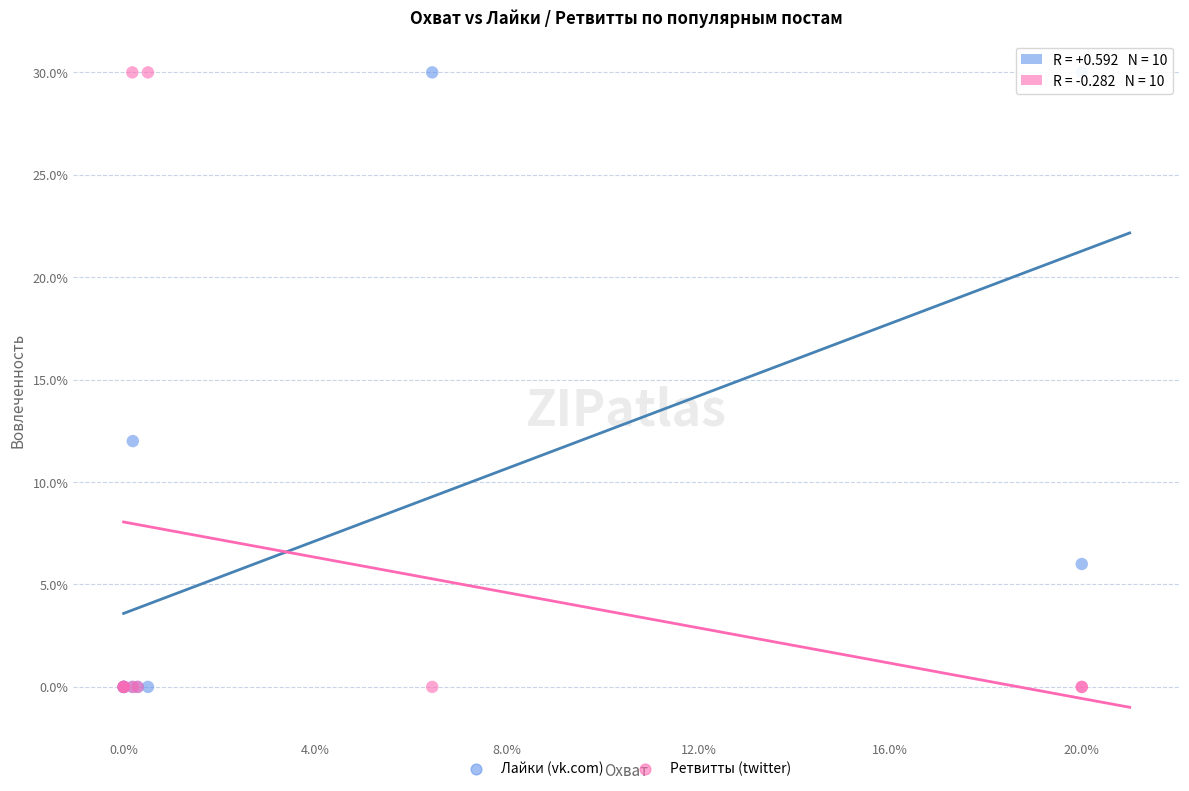

In the Лайки (vk.com) series, what Y value is closest to 15?

12